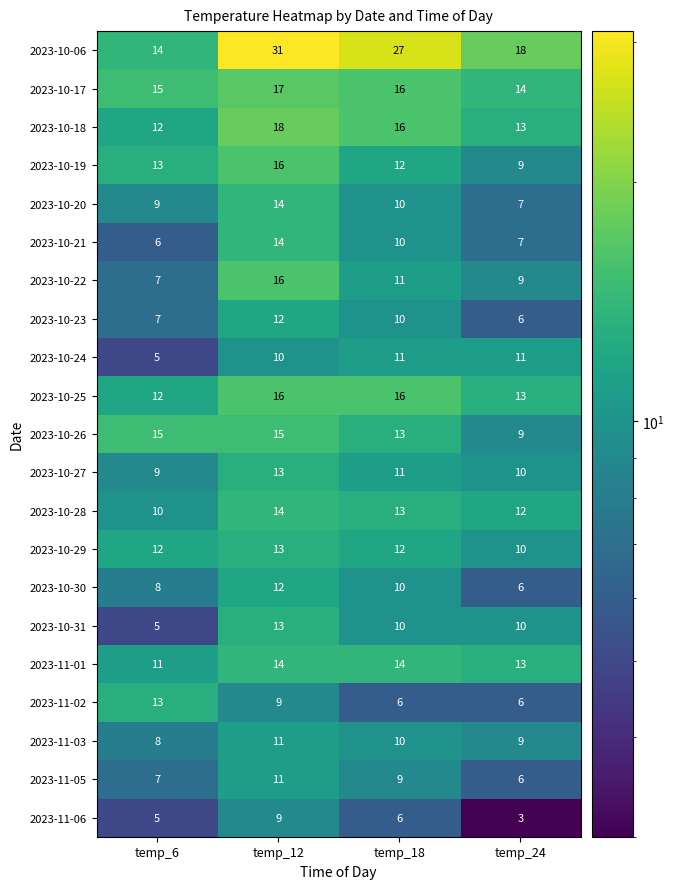

Which series has the largest total across all categories?

2023-10-06